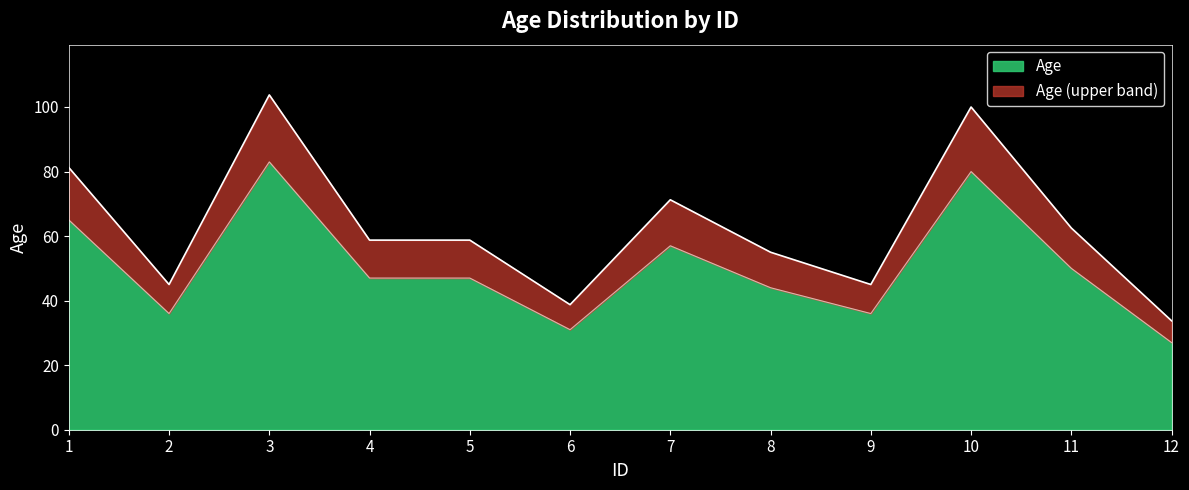

At which label is Age closest to 55?

7